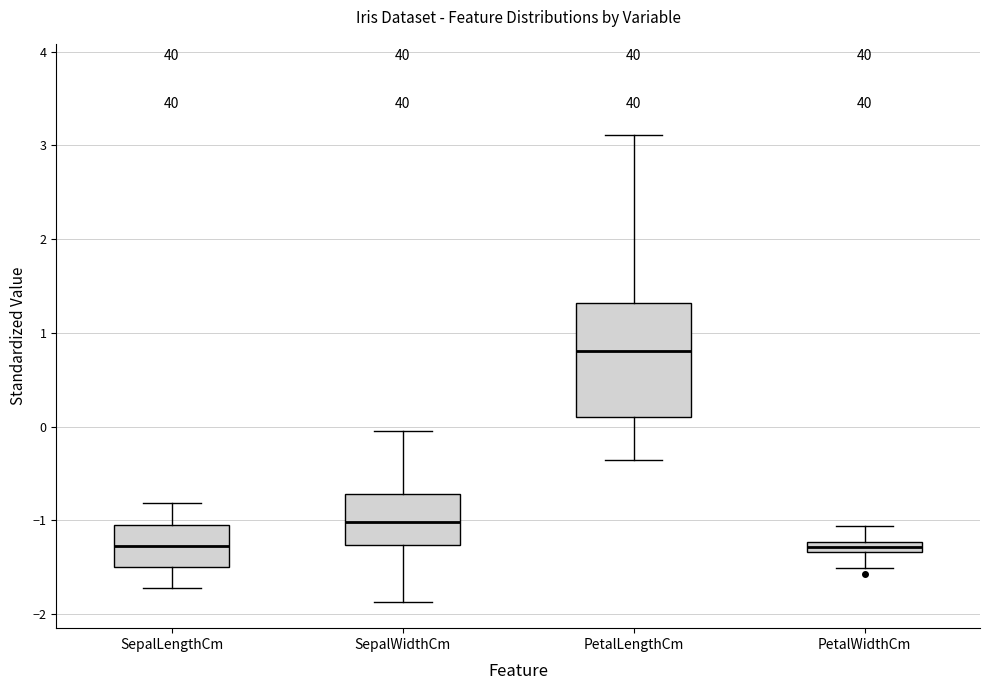

Comparing the boxes themselves (not the whiskers), which one is the tallest?

PetalLengthCm